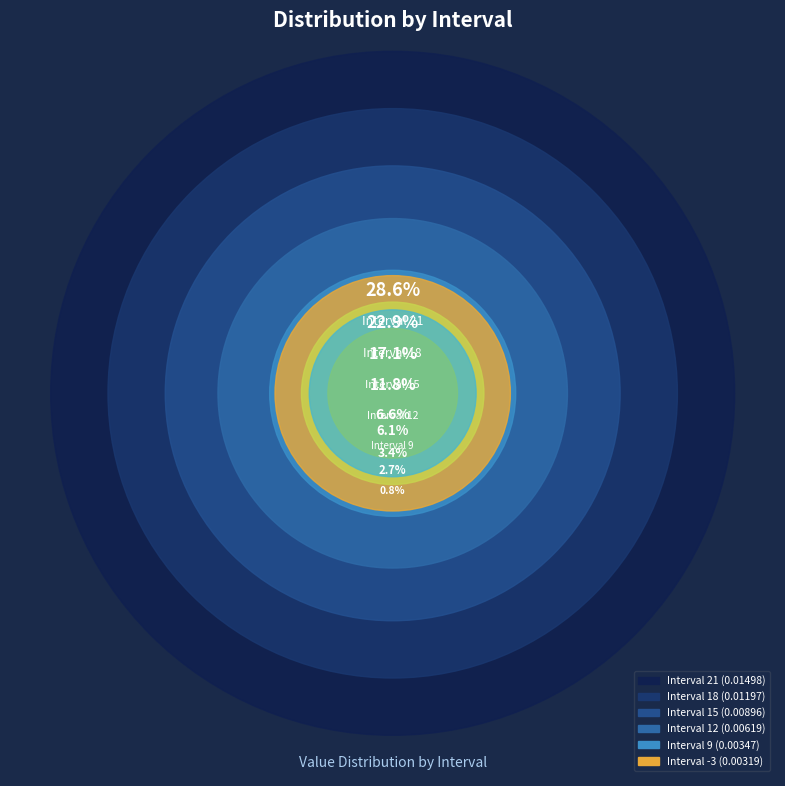

True or false: 6 accounts for 13% of the total.

False